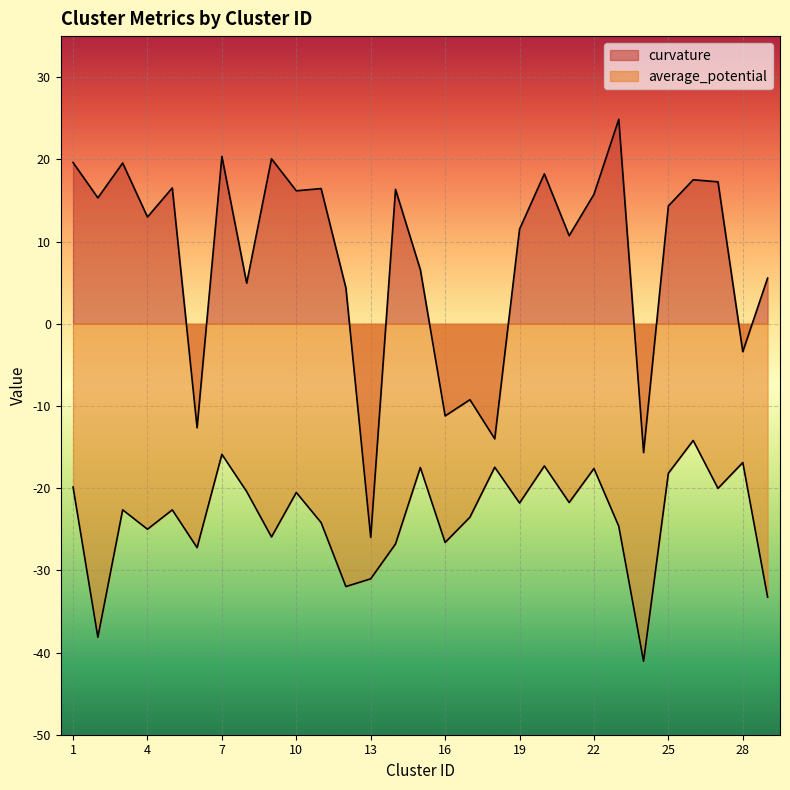

The value of curvature at 11 is 23.3. True or false?

False